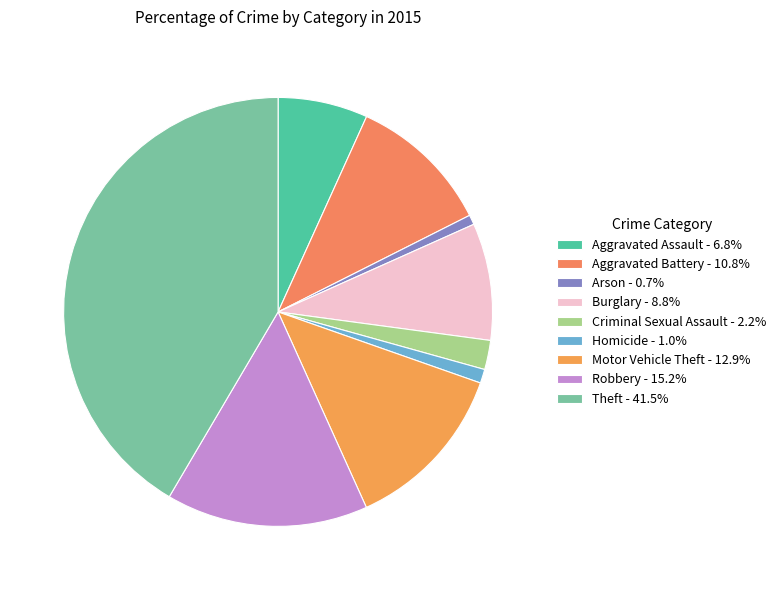

How many slices are in this pie chart?

9